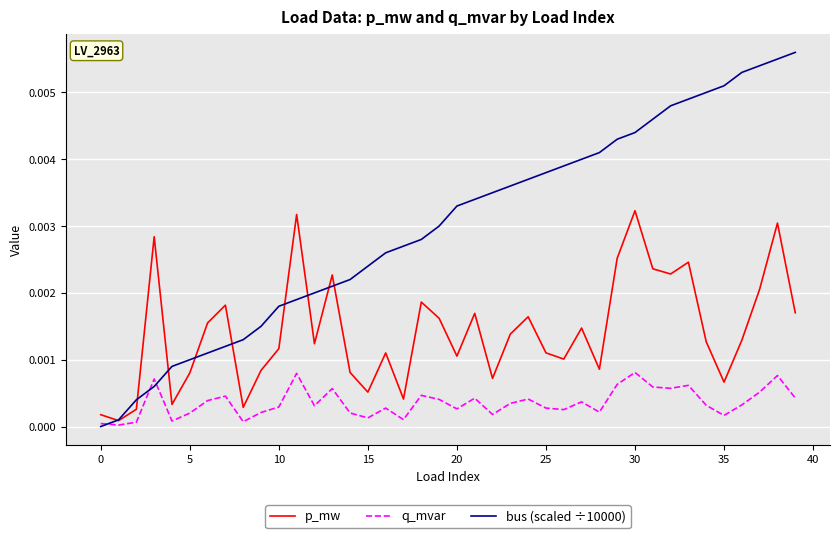

What are all the series names shown in the legend?

p_mw, q_mvar, bus (scaled ÷10000)